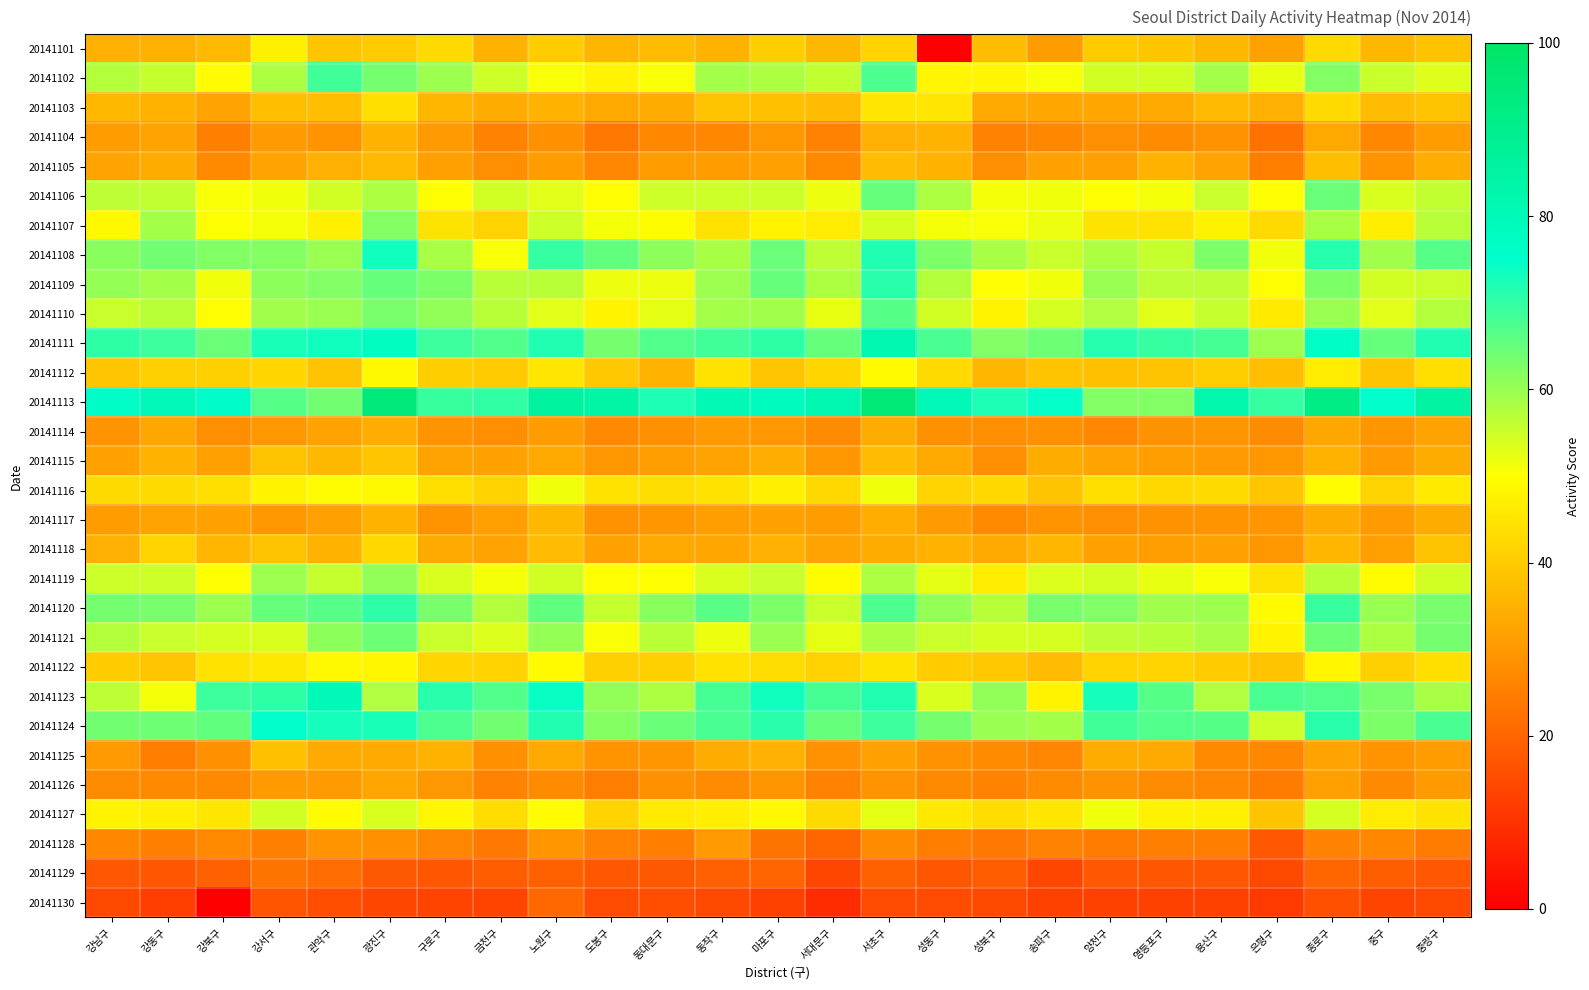

Reading left to right, list all the values displayed in this chart.

20141101: 강남구=34.4	강동구=34.7	강북구=36.3	강서구=47.0	관악구=38.9	광진구=39.6	구로구=42.9	금천구=35.5	노원구=40.2	도봉구=35.9	동대문구=37.0	동작구=35.2	마포구=40.5	서대문구=36.1	서초구=41.0	성동구=0.0	성북구=36.9	송파구=30.8	양천구=39.7	영등포구=39.0	용산구=36.2	은평구=32.0	종로구=42.9	중구=36.0	중랑구=38.6
20141102: 강남구=57.0	강동구=55.5	강북구=49.4	강서구=58.1	관악구=68.5	광진구=63.5	구로구=59.8	금천구=55.0	노원구=50.4	도봉구=48.0	동대문구=50.5	동작구=58.7	마포구=58.1	서대문구=56.2	서초구=67.5	성동구=48.4	성북구=48.2	송파구=50.5	양천구=54.5	영등포구=54.5	용산구=59.0	은평구=52.2	종로구=62.2	중구=55.5	중랑구=53.3
20141103: 강남구=36.0	강동구=35.0	강북구=32.1	강서구=37.2	관악구=37.4	광진구=43.5	구로구=35.7	금천구=33.8	노원구=35.0	도봉구=33.1	동대문구=34.0	동작구=38.2	마포구=37.6	서대문구=37.0	서초구=45.0	성동구=45.0	성북구=32.8	송파구=32.8	양천구=32.6	영등포구=33.0	용산구=36.5	은평구=34.4	종로구=42.6	중구=36.8	중랑구=38.3
20141104: 강남구=30.7	강동구=32.4	강북구=25.2	강서구=30.2	관악구=29.1	광진구=35.4	구로구=30.2	금천구=26.0	노원구=28.2	도봉구=24.0	동대문구=26.7	동작구=26.6	마포구=30.1	서대문구=25.8	서초구=34.7	성동구=34.8	성북구=25.5	송파구=26.6	양천구=28.0	영등포구=27.5	용산구=28.7	은평구=22.6	종로구=32.8	중구=26.6	중랑구=30.8
20141105: 강남구=32.3	강동구=33.8	강북구=27.0	강서구=32.2	관악구=34.5	광진구=36.6	구로구=31.6	금천구=27.9	노원구=30.7	도봉구=26.3	동대문구=30.8	동작구=30.5	마포구=31.5	서대문구=27.2	서초구=36.8	성동구=35.1	성북구=28.1	송파구=31.8	양천구=31.3	영등포구=34.8	용산구=32.2	은평구=24.7	종로구=37.3	중구=28.9	중랑구=34.2
20141106: 강남구=56.6	강동구=55.9	강북구=50.6	강서구=51.4	관악구=54.7	광진구=57.9	구로구=50.0	금천구=54.5	노원구=52.8	도봉구=49.9	동대문구=55.0	동작구=54.9	마포구=55.0	서대문구=51.7	서초구=64.9	성동구=58.0	성북구=51.1	송파구=51.5	양천구=50.0	영등포구=51.0	용산구=55.2	은평구=49.9	종로구=64.7	중구=53.9	중랑구=56.0
20141107: 강남구=48.6	강동구=58.6	강북구=50.2	강서구=51.2	관악구=46.9	광진구=62.0	구로구=44.8	금천구=41.8	노원구=54.8	도봉구=50.9	동대문구=49.2	동작구=44.5	마포구=48.0	서대문구=46.2	서초구=54.3	성동구=50.9	성북구=50.5	송파구=51.6	양천구=44.8	영등포구=44.5	용산구=47.3	은평구=42.6	종로구=58.6	중구=46.6	중랑구=56.8
20141108: 강남구=61.5	강동구=63.7	강북구=62.4	강서구=61.9	관악구=60.0	광진구=73.2	구로구=58.5	금천구=50.6	노원구=69.8	도봉구=65.4	동대문구=61.3	동작구=58.4	마포구=64.8	서대문구=56.3	서초구=71.7	성동구=62.8	성북구=58.5	송파구=55.1	양천구=57.9	영등포구=55.6	용산구=62.6	은평구=51.3	종로구=71.3	중구=59.0	중랑구=66.5
20141109: 강남구=60.3	강동구=58.8	강북구=51.5	강서구=61.0	관악구=62.5	광진구=64.9	구로구=62.5	금천구=56.8	노원구=56.8	도봉구=51.7	동대문구=51.8	동작구=59.4	마포구=65.0	서대문구=58.1	서초구=71.0	성동구=57.2	성북구=49.8	송파구=51.3	양천구=60.0	영등포구=56.6	용산구=56.3	은평구=49.8	종로구=62.7	중구=54.5	중랑구=55.4
20141110: 강남구=55.3	강동구=56.7	강북구=49.6	강서구=59.2	관악구=59.9	광진구=63.2	구로구=60.8	금천구=57.0	노원구=53.0	도봉구=47.8	동대문구=52.5	동작구=58.7	마포구=59.2	서대문구=52.3	서초구=66.8	성동구=54.5	성북구=48.0	송파구=54.0	양천구=57.5	영등포구=53.1	용산구=55.5	은평구=45.9	종로구=60.0	중구=52.9	중랑구=57.1
20141111: 강남구=70.5	강동구=69.0	강북구=64.8	강서구=72.6	관악구=73.2	광진구=77.7	구로구=68.8	금천구=66.9	노원구=71.8	도봉구=63.6	동대문구=66.9	동작구=68.7	마포구=70.3	서대문구=65.2	서초구=81.8	성동구=67.7	성북구=62.5	송파구=64.2	양천구=71.2	영등포구=69.9	용산구=68.1	은평구=59.6	종로구=76.4	중구=65.1	중랑구=71.5
20141112: 강남구=39.0	강동구=40.8	강북구=40.8	강서구=41.9	관악구=38.1	광진구=48.6	구로구=40.5	금천구=39.7	노원구=45.2	도봉구=39.2	동대문구=35.5	동작구=44.5	마포구=39.0	서대문구=42.0	서초구=49.2	성동구=43.0	성북구=35.7	송파구=38.6	양천구=37.6	영등포구=38.2	용산구=40.6	은평구=37.2	종로구=46.4	중구=38.6	중랑구=43.4
20141113: 강남구=76.5	강동구=79.9	강북구=76.0	강서구=66.7	관악구=64.0	광진구=94.9	구로구=69.3	금천구=70.1	노원구=85.6	도봉구=84.5	동대문구=72.1	동작구=80.8	마포구=78.5	서대문구=82.0	서초구=95.4	성동구=79.9	성북구=72.2	송파구=74.4	양천구=62.4	영등포구=62.2	용산구=82.8	은평구=69.9	종로구=91.9	중구=74.9	중랑구=85.2
20141114: 강남구=29.1	강동구=32.5	강북구=27.9	강서구=29.7	관악구=32.3	광진구=34.0	구로구=29.2	금천구=28.0	노원구=30.7	도봉구=27.2	동대문구=28.4	동작구=30.1	마포구=29.9	서대문구=27.6	서초구=33.8	성동구=28.2	성북구=28.1	송파구=28.3	양천구=26.8	영등포구=28.8	용산구=29.5	은평구=27.7	종로구=32.5	중구=29.5	중랑구=32.1
20141115: 강남구=32.0	강동구=35.5	강북구=31.4	강서구=38.0	관악구=36.1	광진구=38.8	구로구=32.4	금천구=31.9	노원구=32.9	도봉구=29.9	동대문구=31.1	동작구=32.0	마포구=34.0	서대문구=29.8	서초구=37.1	성동구=32.8	성북구=28.1	송파구=33.9	양천구=32.2	영등포구=30.9	용산구=30.1	은평구=29.9	종로구=35.0	중구=30.2	중랑구=33.6
20141116: 강남구=43.0	강동구=42.8	강북구=43.5	강서구=47.8	관악구=49.4	광진구=48.8	구로구=43.4	금천구=41.3	노원구=51.3	도봉구=44.2	동대문구=43.2	동작구=44.3	마포구=47.2	서대문구=42.3	서초구=51.4	성동구=41.6	성북구=42.5	송파구=38.7	양천구=43.6	영등포구=42.2	용산구=42.9	은평구=38.9	종로구=49.3	중구=41.4	중랑구=46.0
20141117: 강남구=30.8	강동구=32.1	강북구=31.7	강서구=29.9	관악구=31.6	광진구=35.5	구로구=29.2	금천구=31.4	노원구=36.0	도봉구=28.6	동대문구=29.6	동작구=31.1	마포구=31.7	서대문구=30.5	서초구=34.4	성동구=30.1	성북구=27.3	송파구=29.1	양천구=27.9	영등포구=28.8	용산구=29.2	은평구=29.4	종로구=33.8	중구=30.4	중랑구=33.8
20141118: 강남구=34.8	강동구=41.5	강북구=35.6	강서구=38.3	관악구=34.8	광진구=42.5	구로구=33.4	금천구=32.1	노원구=37.0	도봉구=31.8	동대문구=32.9	동작구=32.6	마포구=34.7	서대문구=32.3	서초구=33.6	성동구=35.5	성북구=33.0	송파구=35.9	양천구=32.0	영등포구=31.1	용산구=31.9	은평구=29.9	종로구=35.8	중구=31.4	중랑구=38.3
20141119: 강남구=54.9	강동구=54.9	강북구=50.3	강서구=59.4	관악구=55.8	광진구=60.8	구로구=53.6	금천구=51.2	노원구=54.5	도봉구=49.8	동대문구=50.2	동작구=53.7	마포구=55.5	서대문구=49.4	서초구=58.2	성동구=52.5	성북구=46.3	송파구=53.2	양천구=54.0	영등포구=52.0	용산구=50.7	은평구=44.6	종로구=57.0	중구=49.5	중랑구=54.4
20141120: 강남구=63.3	강동구=63.1	강북구=59.5	강서구=65.0	관악구=66.5	광진구=70.5	구로구=62.9	금천구=57.1	노원구=65.3	도봉구=55.7	동대문구=61.4	동작구=66.3	마포구=62.6	서대문구=55.2	서초구=67.3	성동구=60.3	성북구=56.8	송파구=62.9	양천구=62.3	영등포구=59.1	용산구=59.7	은평구=48.8	종로구=69.2	중구=60.0	중랑구=63.1
20141121: 강남구=57.3	강동구=55.4	강북구=53.9	강서구=53.6	관악구=61.1	광진구=64.5	구로구=55.2	금천구=53.4	노원구=60.4	도봉구=50.5	동대문구=57.0	동작구=51.6	마포구=59.9	서대문구=52.7	서초구=58.0	성동구=55.2	성북구=54.2	송파구=54.2	양천구=56.5	영등포구=56.7	용산구=58.4	은평구=47.9	종로구=64.1	중구=57.9	중랑구=63.6
20141122: 강남구=40.2	강동구=38.9	강북구=44.4	강서구=45.3	관악구=48.5	광진구=48.2	구로구=41.9	금천구=41.2	노원구=48.8	도봉구=40.7	동대문구=40.9	동작구=44.2	마포구=43.2	서대문구=41.3	서초구=44.6	성동구=40.1	성북구=39.4	송파구=37.0	양천구=41.2	영등포구=41.6	용산구=40.0	은평구=38.5	종로구=48.2	중구=40.9	중랑구=43.6
20141123: 강남구=56.5	강동구=51.0	강북구=68.9	강서구=70.5	관악구=80.5	광진구=57.8	구로구=70.8	금천구=66.9	노원구=74.0	도봉구=60.8	동대문구=58.0	동작구=68.3	마포구=73.2	서대문구=68.0	서초구=71.7	성동구=53.6	성북구=60.6	송파구=47.8	양천구=72.8	영등포구=66.8	용산구=57.5	은평구=67.6	종로구=66.8	중구=62.9	중랑구=58.5
20141124: 강남구=64.0	강동구=64.1	강북구=65.4	강서구=74.8	관악구=72.9	광진구=72.5	구로구=67.2	금천구=64.0	노원구=71.5	도봉구=61.8	동대문구=64.5	동작구=67.9	마포구=71.1	서대문구=64.9	서초구=69.0	성동구=63.4	성북구=59.9	송파구=58.9	양천구=68.7	영등포구=67.2	용산구=66.7	은평구=55.0	종로구=70.8	중구=62.8	중랑구=67.9
20141125: 강남구=30.5	강동구=24.7	강북구=28.5	강서구=37.6	관악구=33.3	광진구=33.2	구로구=34.9	금천구=28.5	노원구=33.0	도봉구=29.2	동대문구=29.7	동작구=33.7	마포구=34.8	서대문구=28.6	서초구=31.7	성동구=28.5	성북구=27.5	송파구=26.5	양천구=34.0	영등포구=33.4	용산구=27.2	은평구=26.8	종로구=32.3	중구=29.3	중랑구=30.8
20141126: 강남구=27.6	강동구=27.2	강북구=27.3	강서구=30.3	관악구=30.3	광진구=32.7	구로구=30.0	금천구=25.8	노원구=27.7	도봉구=24.9	동대문구=28.2	동작구=27.7	마포구=29.4	서대문구=25.7	서초구=29.1	성동구=27.2	성북구=25.6	송파구=27.7	양천구=28.8	영등포구=27.6	용산구=26.5	은평구=24.3	종로구=31.3	중구=27.2	중랑구=30.1
20141127: 강남구=47.7	강동구=46.7	강북구=45.2	강서구=54.5	관악구=49.4	광진구=53.7	구로구=48.4	금천구=43.1	노원구=49.5	도봉구=41.6	동대문구=45.7	동작구=46.7	마포구=48.5	서대문구=42.8	서초구=52.6	성동구=45.5	성북구=43.2	송파구=45.3	양천구=51.2	영등포구=47.5	용산구=47.2	은평구=38.5	종로구=54.2	중구=46.3	중랑구=44.6
20141128: 강남구=26.7	강동구=25.1	강북구=27.0	강서구=25.1	관악구=29.1	광진구=28.4	구로구=26.4	금천구=24.1	노원구=29.6	도봉구=25.8	동대문구=24.6	동작구=30.3	마포구=23.0	서대문구=20.0	서초구=27.4	성동구=24.8	성북구=23.8	송파구=25.9	양천구=24.5	영등포구=25.1	용산구=24.8	은평구=17.4	종로구=26.2	중구=26.9	중랑구=24.3
20141129: 강남구=17.2	강동구=16.8	강북구=18.9	강서구=22.7	관악구=21.3	광진구=17.7	구로구=16.9	금천구=18.4	노원구=19.0	도봉구=17.2	동대문구=17.7	동작구=19.4	마포구=19.7	서대문구=13.8	서초구=19.3	성동구=17.1	성북구=18.1	송파구=13.8	양천구=17.3	영등포구=17.0	용산구=17.0	은평구=14.1	종로구=20.2	중구=18.7	중랑구=17.4
20141130: 강남구=14.1	강동구=12.1	강북구=0.0	강서구=16.6	관악구=15.3	광진구=13.8	구로구=13.6	금천구=13.3	노원구=20.5	도봉구=15.0	동대문구=15.5	동작구=14.2	마포구=12.9	서대문구=8.9	서초구=14.9	성동구=15.0	성북구=14.3	송파구=13.2	양천구=13.0	영등포구=13.0	용산구=13.0	은평구=11.5	종로구=15.7	중구=13.3	중랑구=14.3